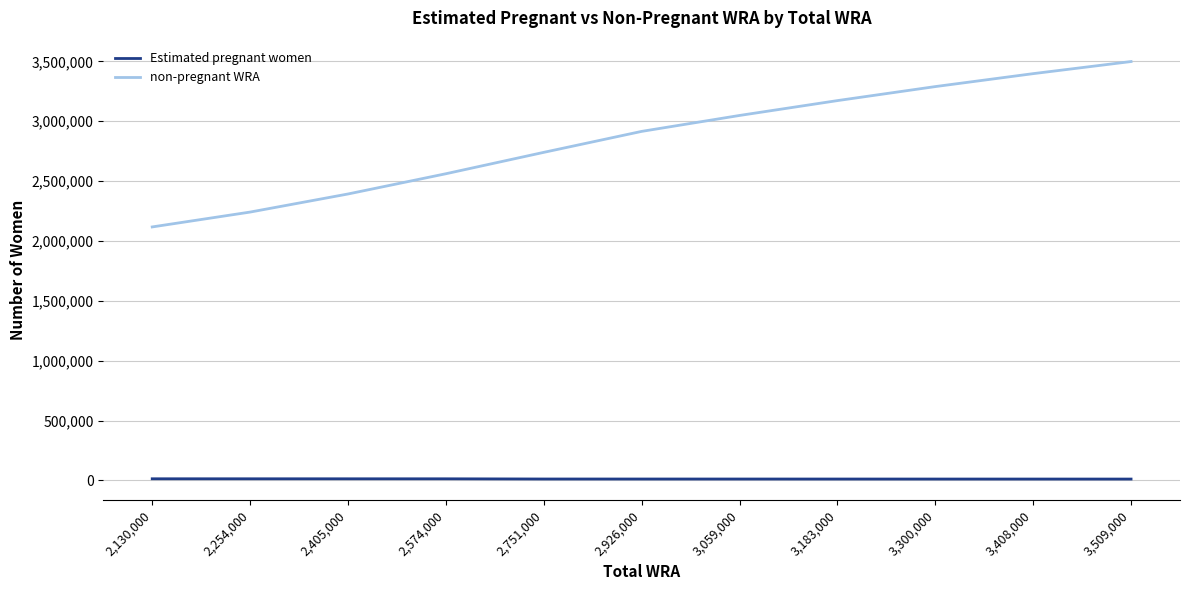

True or false: non-pregnant WRA and Estimated pregnant women cross at least once.

False